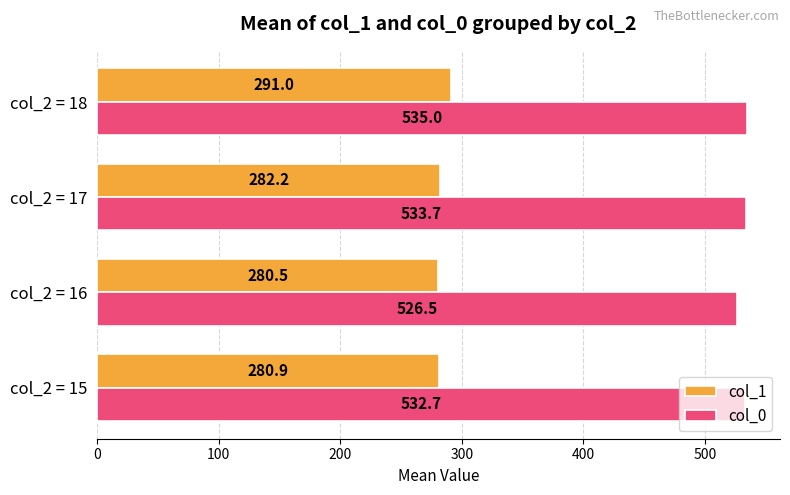

What is the greatest value displayed?

535.0